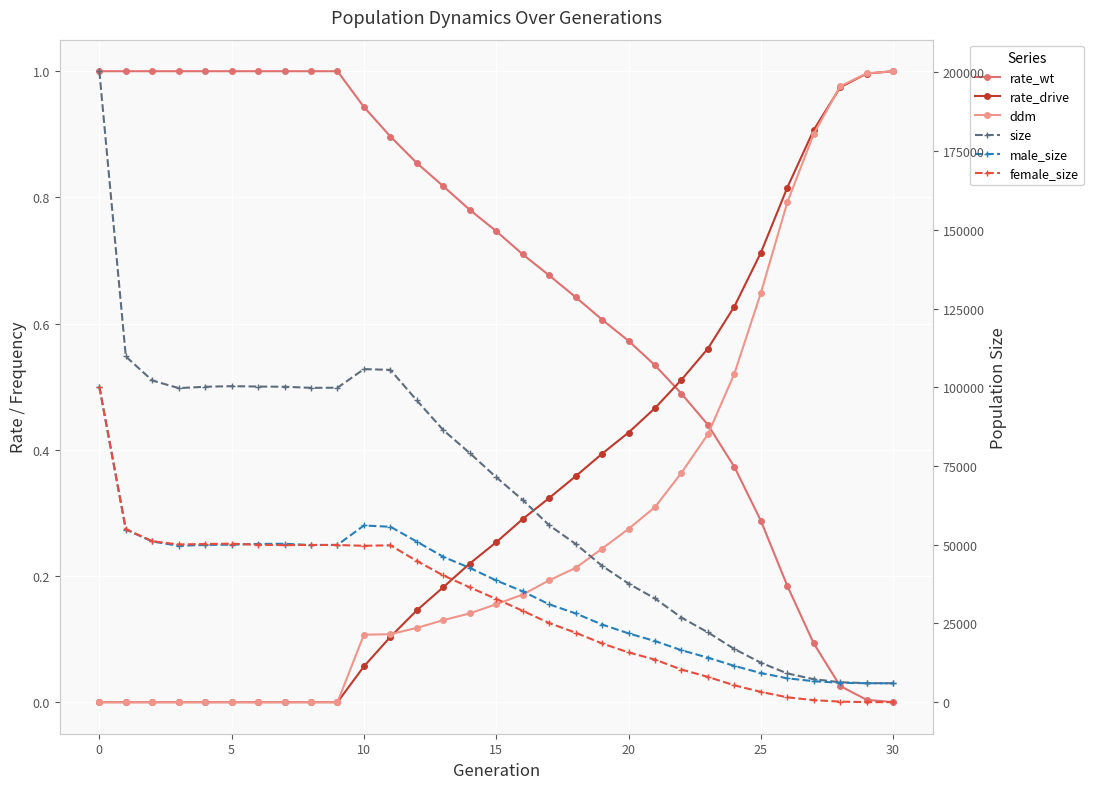

What is the difference between the highest and lowest values at 26?

9120.8